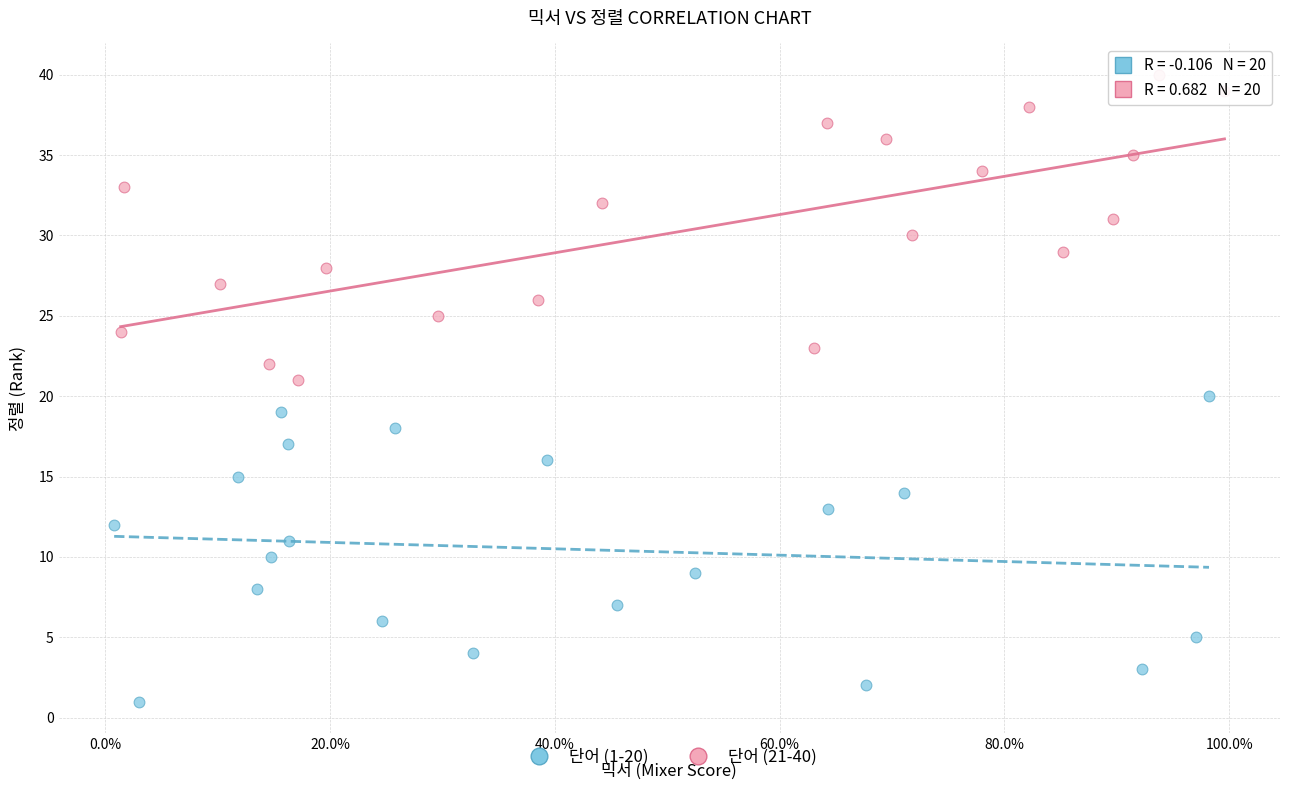

Which series reaches the minimum Y coordinate?

단어 (1-20)